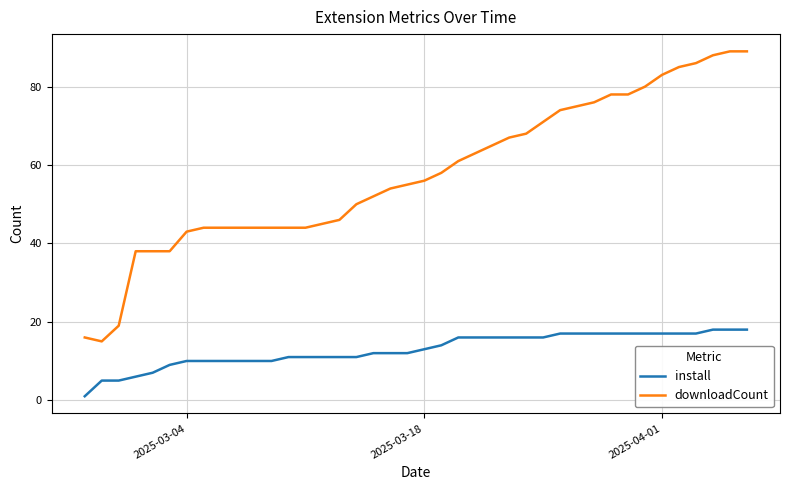

What is the maximum value for downloadCount?

89